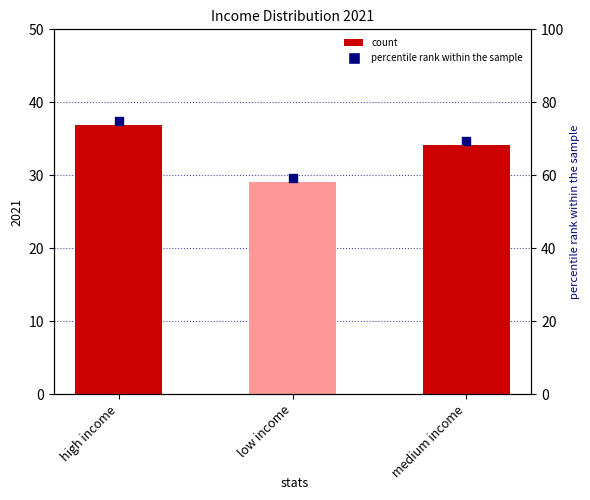

What is the change in value from low income to medium income?

+10.2